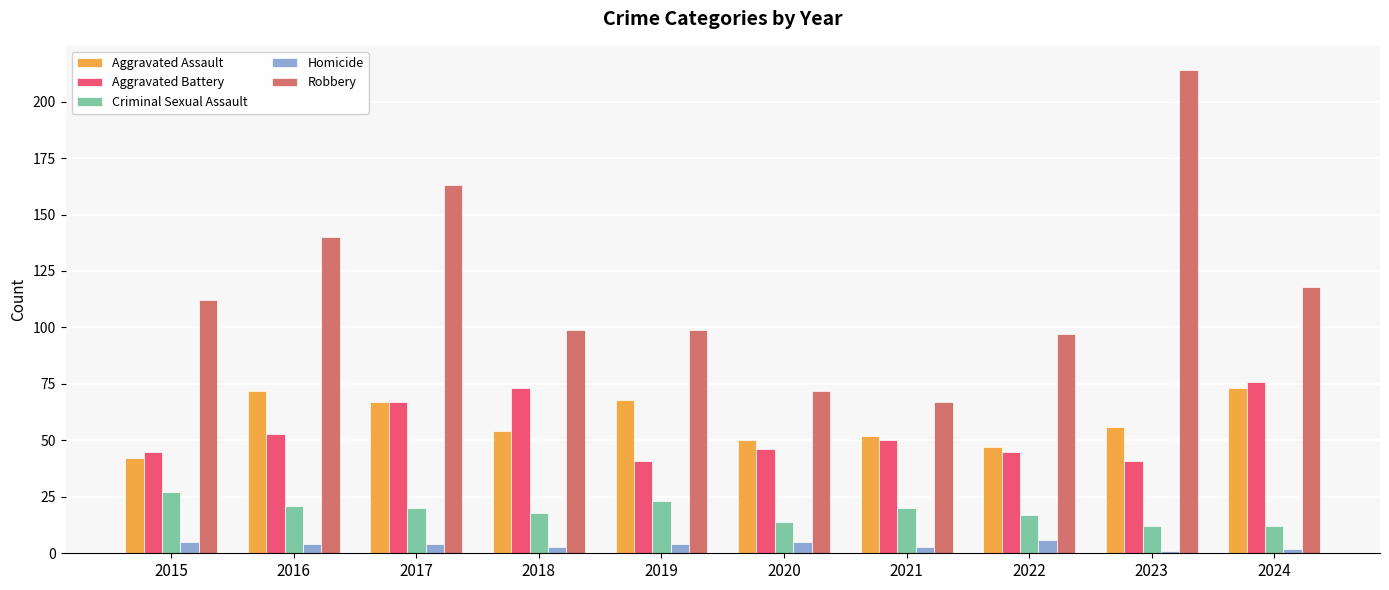

Count the number of categories in the chart.

10